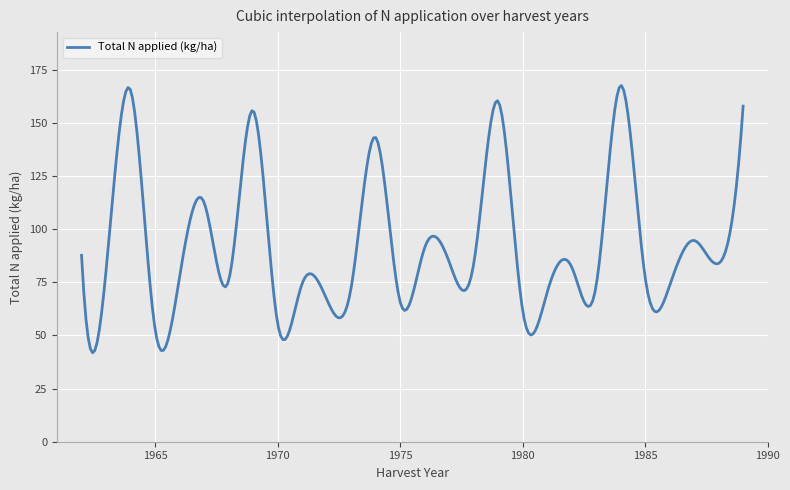

What is the smallest value displayed?

41.9